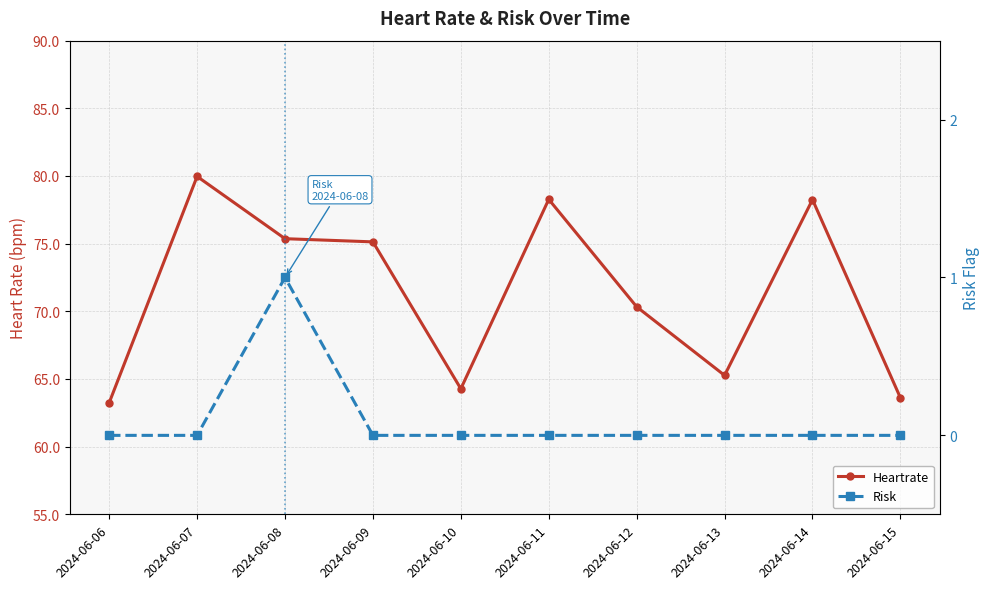

At which label is Risk closest to 0?

2024-06-06